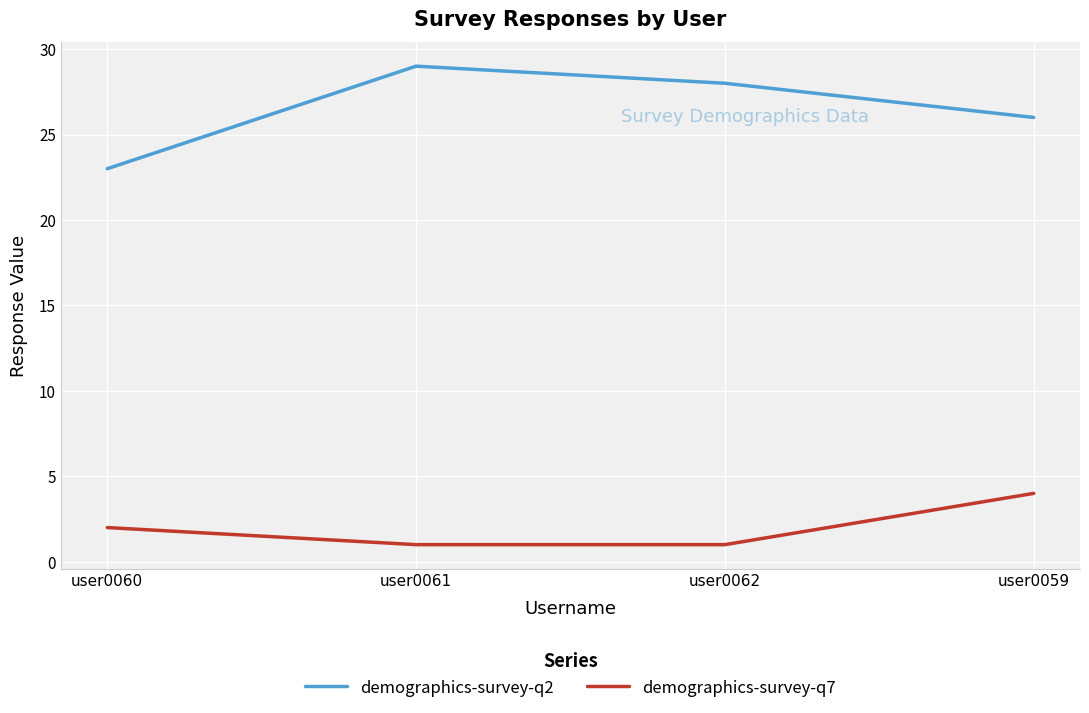

How many categories are shown in the chart?

4